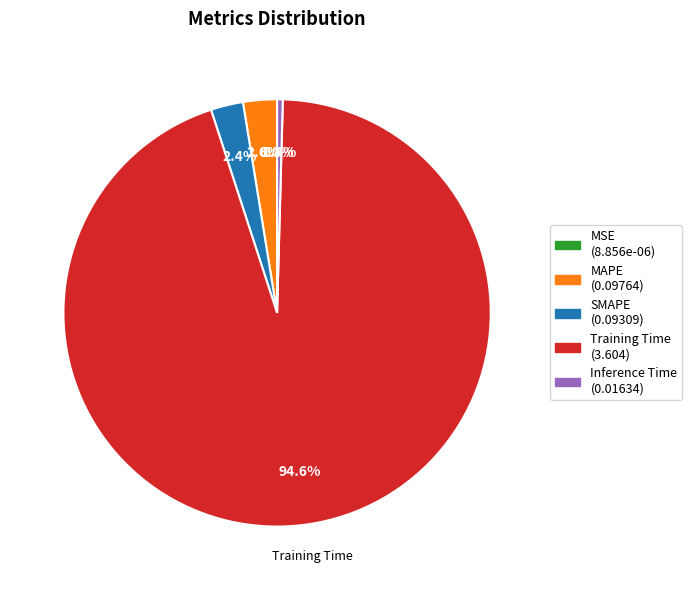

What is the largest slice in the pie chart?

Training Time